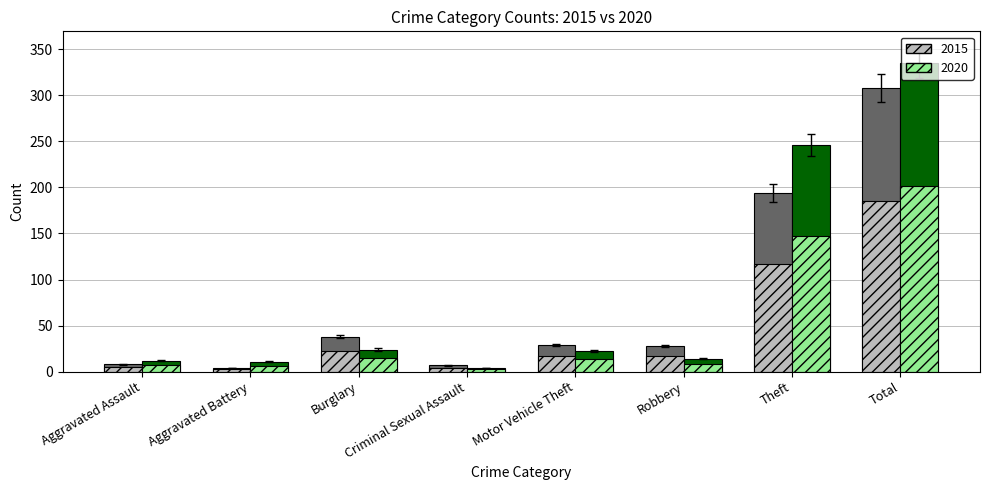

What is the total value across all series at Aggravated Battery?

24.0